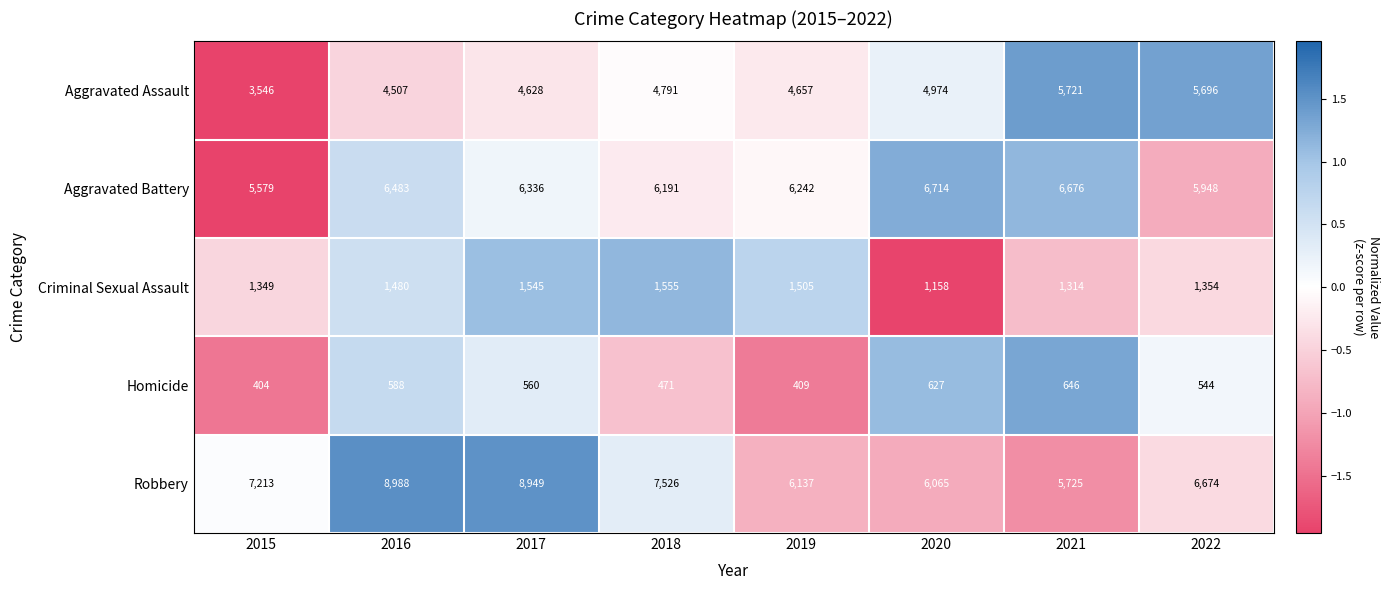

Which series changed the most between 2016 and 2017?

Aggravated Battery